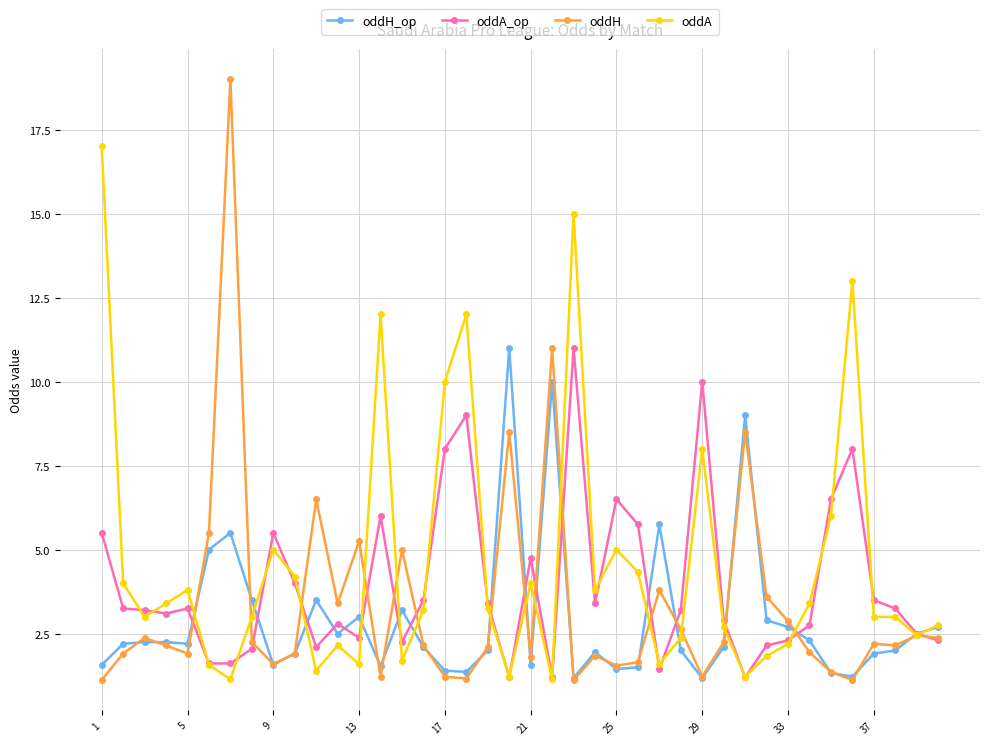

What is the lowest value of the oddH series?

1.1